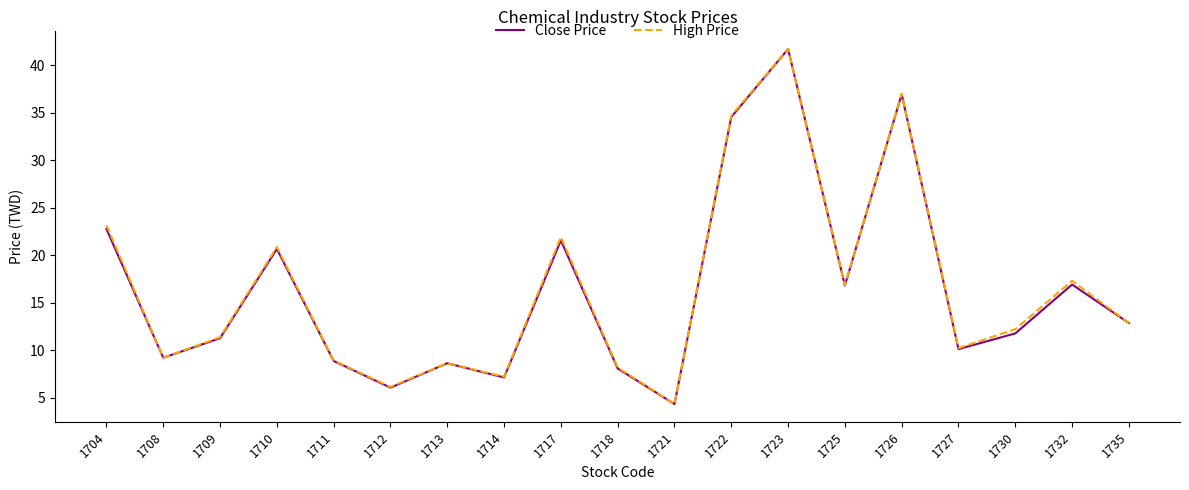

What is the difference between the second highest and minimum values in the High Price series?

32.7